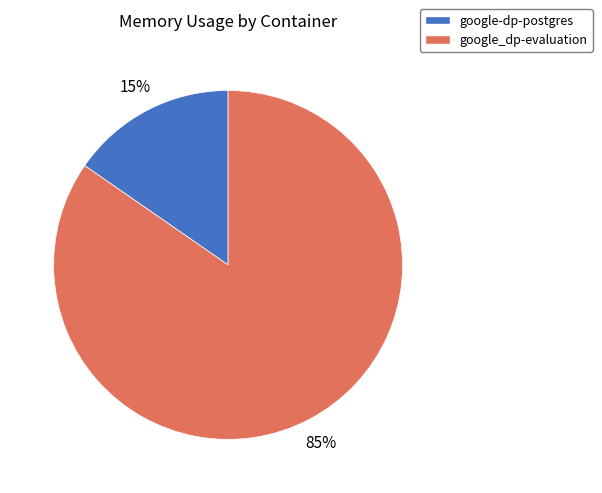

To the nearest percent, what percentage of the pie is google_dp-evaluation?

85%